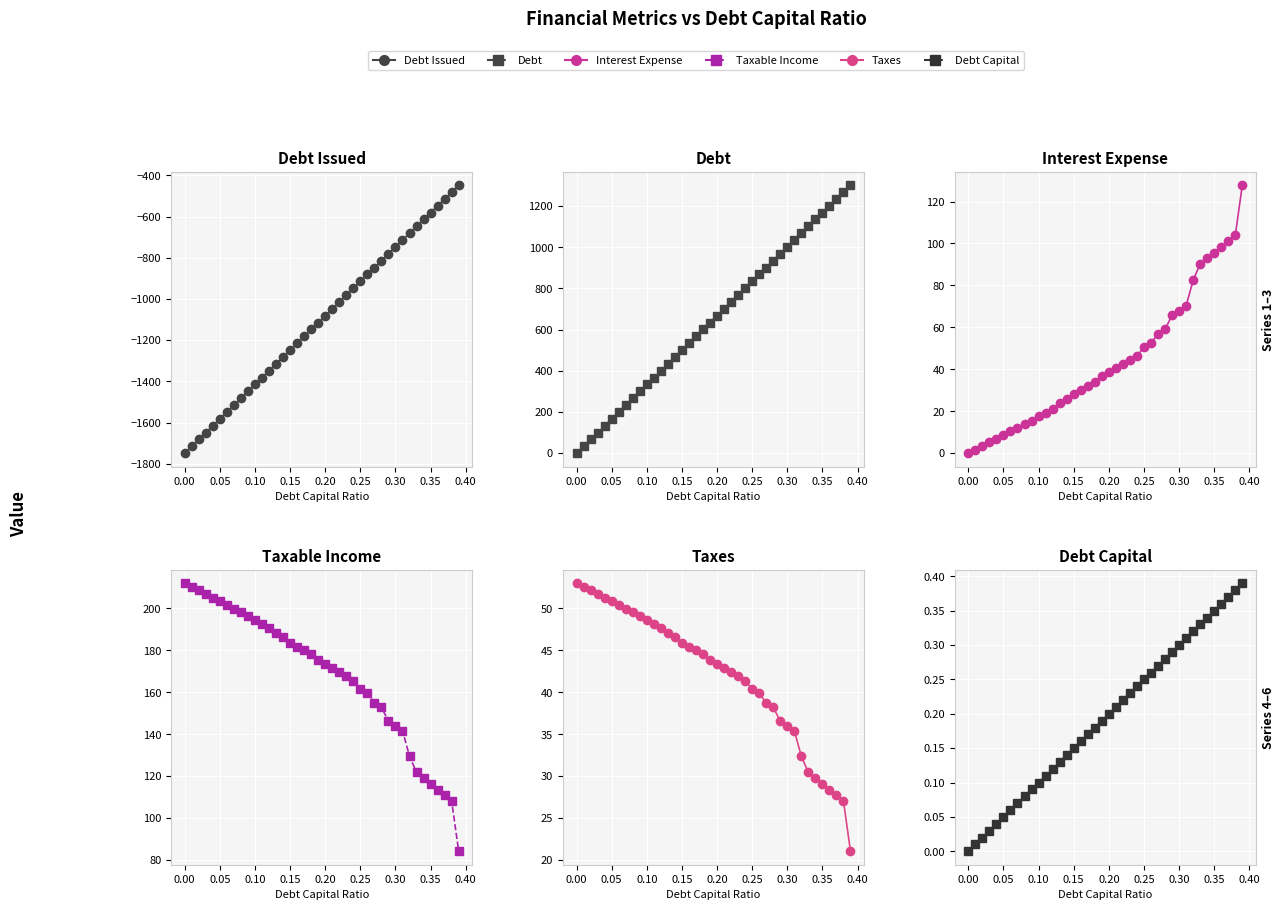

What value does the Debt series have at 0.30?

1001.2